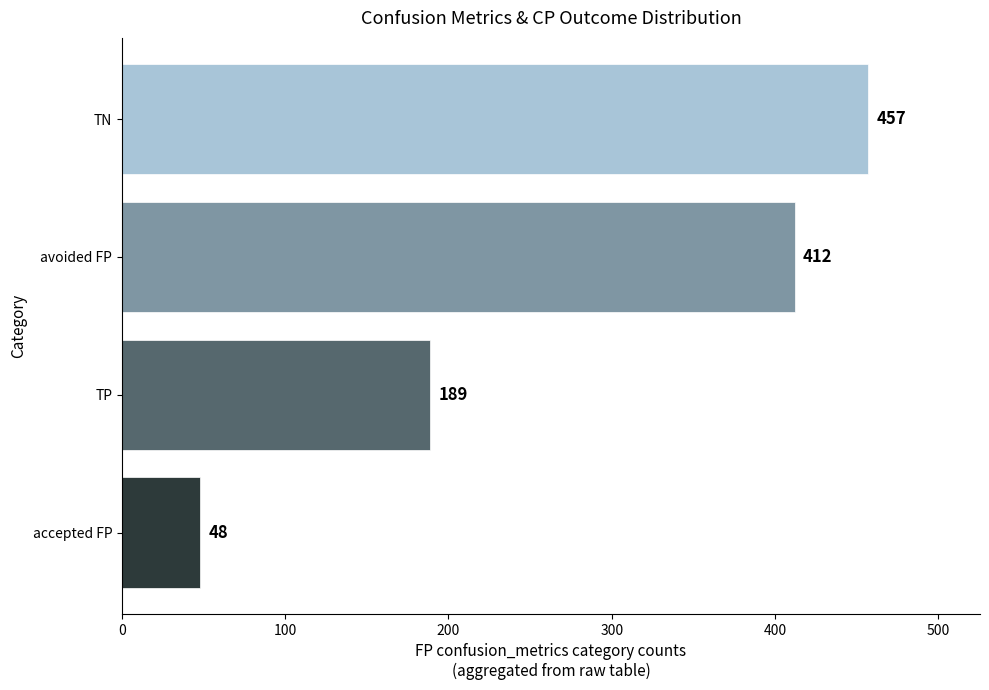

Rank the categories by value from highest to lowest.

TN, avoided FP, TP, accepted FP